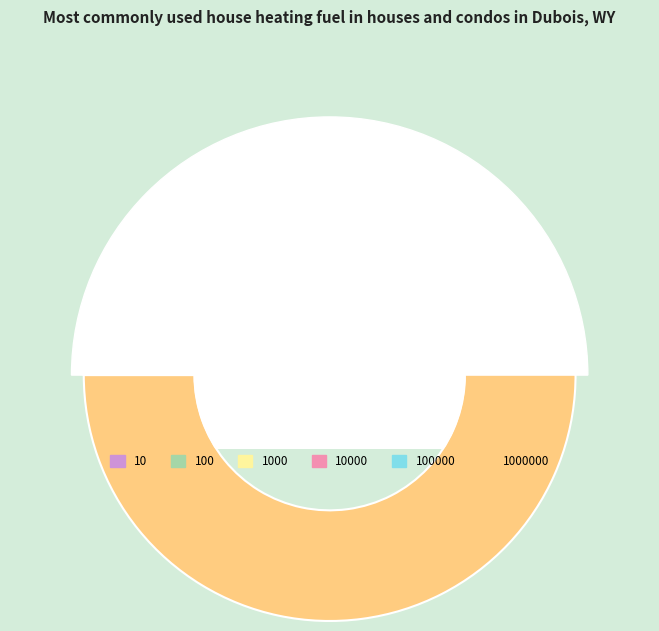

Rank the categories by value from highest to lowest.

1000000, 100000, 10000, 1000, 100, 10, 0